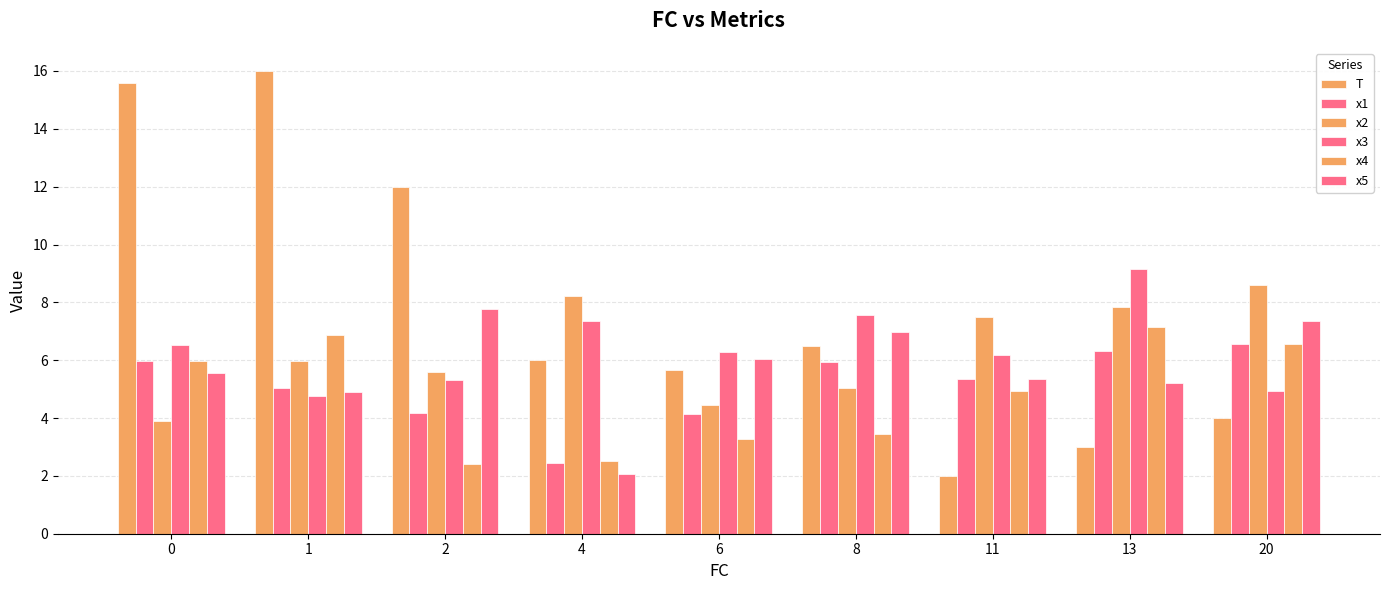

What is the value of the x5 bar at the 5th from the left?

6.0